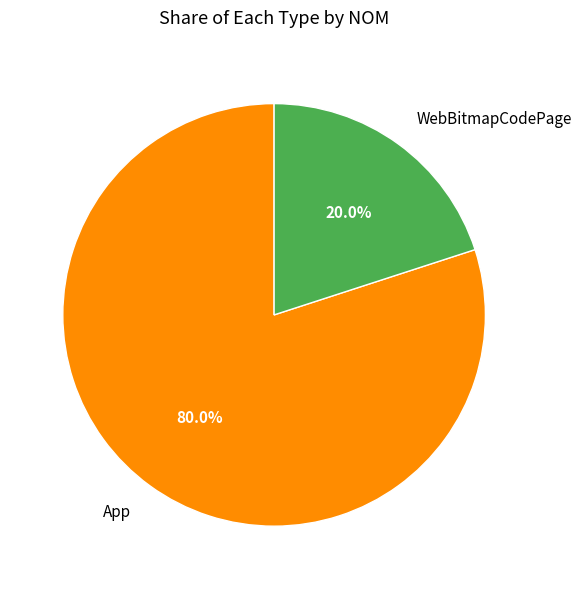

Which has a higher value, WebBitmapCodePage or App?

App